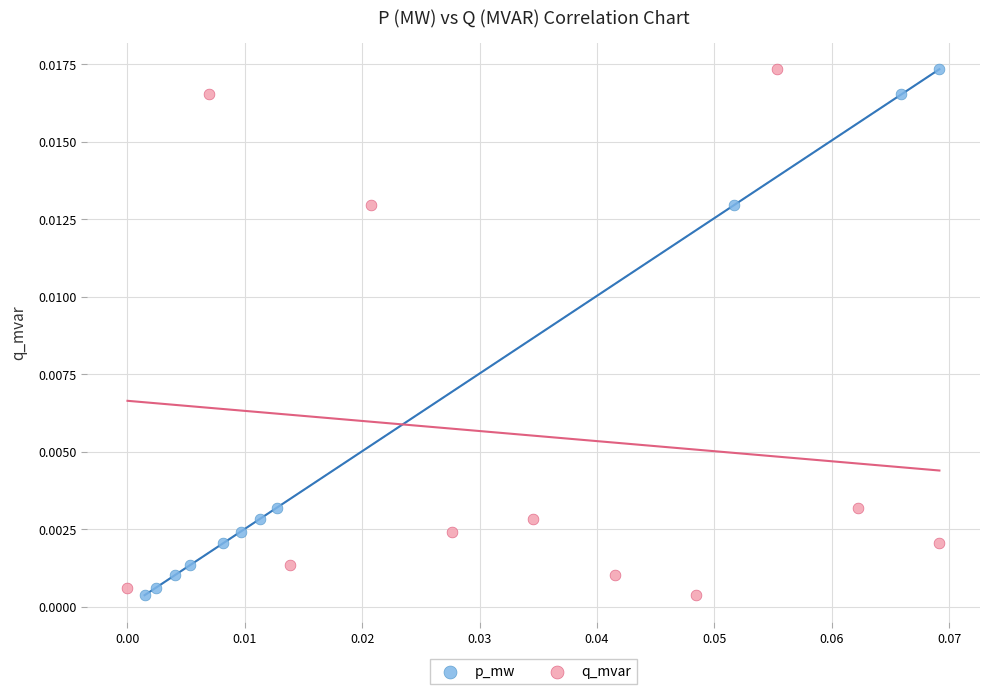

What are all the series names shown in the legend?

p_mw, q_mvar